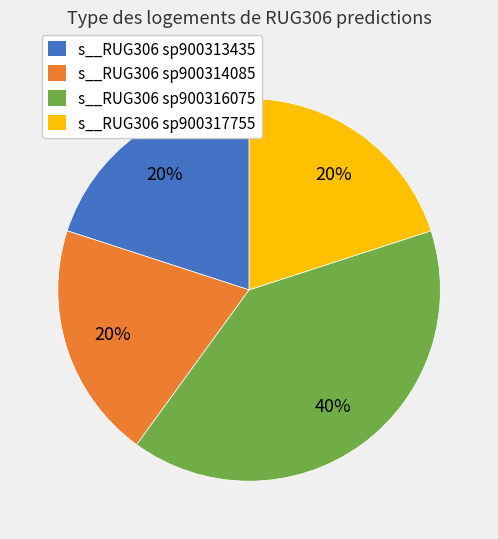

Is there any slice that represents more than half of the pie?

No